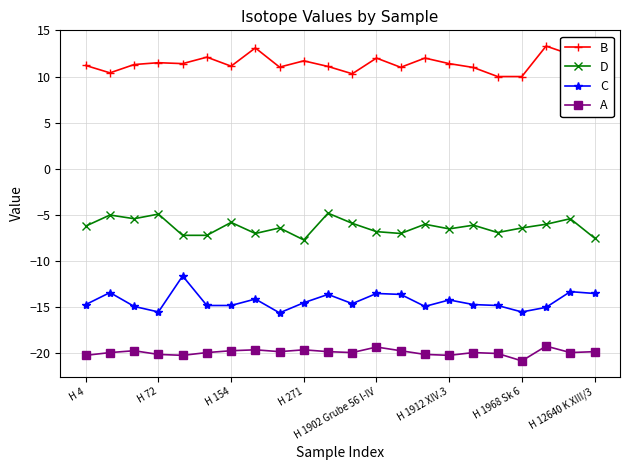

At how many categories does at least one series exceed -17?

22